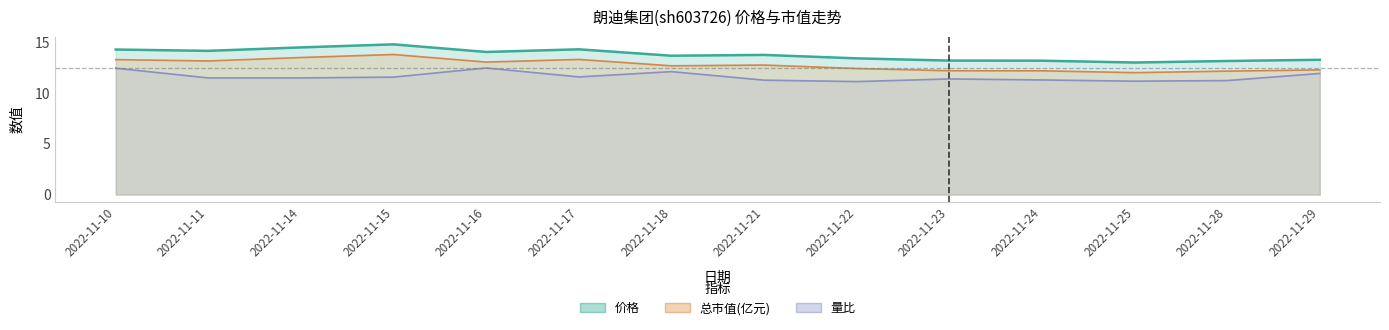

How many lines are shown in the chart?

3